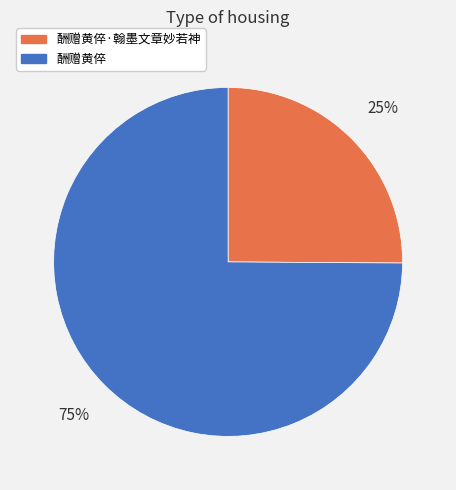

To the nearest percent, what is the combined percentage of 酬赠黄倅 and 酬赠黄倅·翰墨文章妙若神?

100%